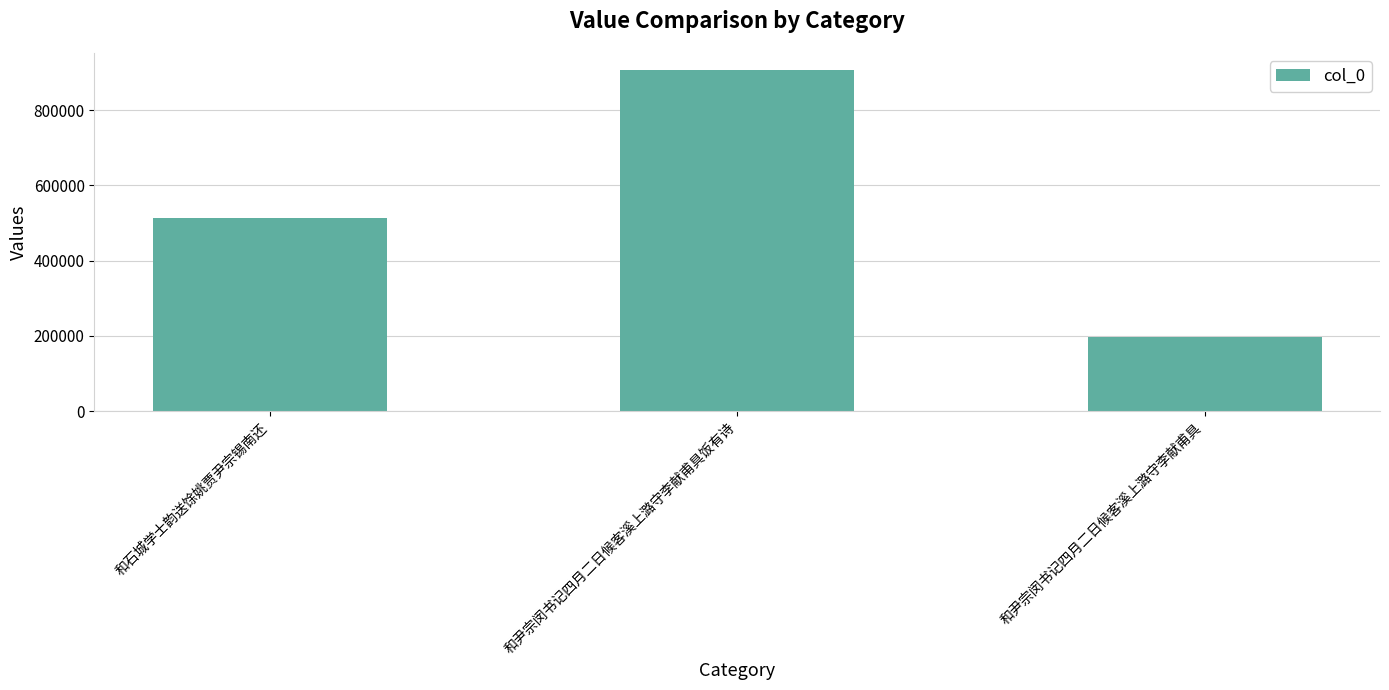

Does the chart contain any negative values?

No